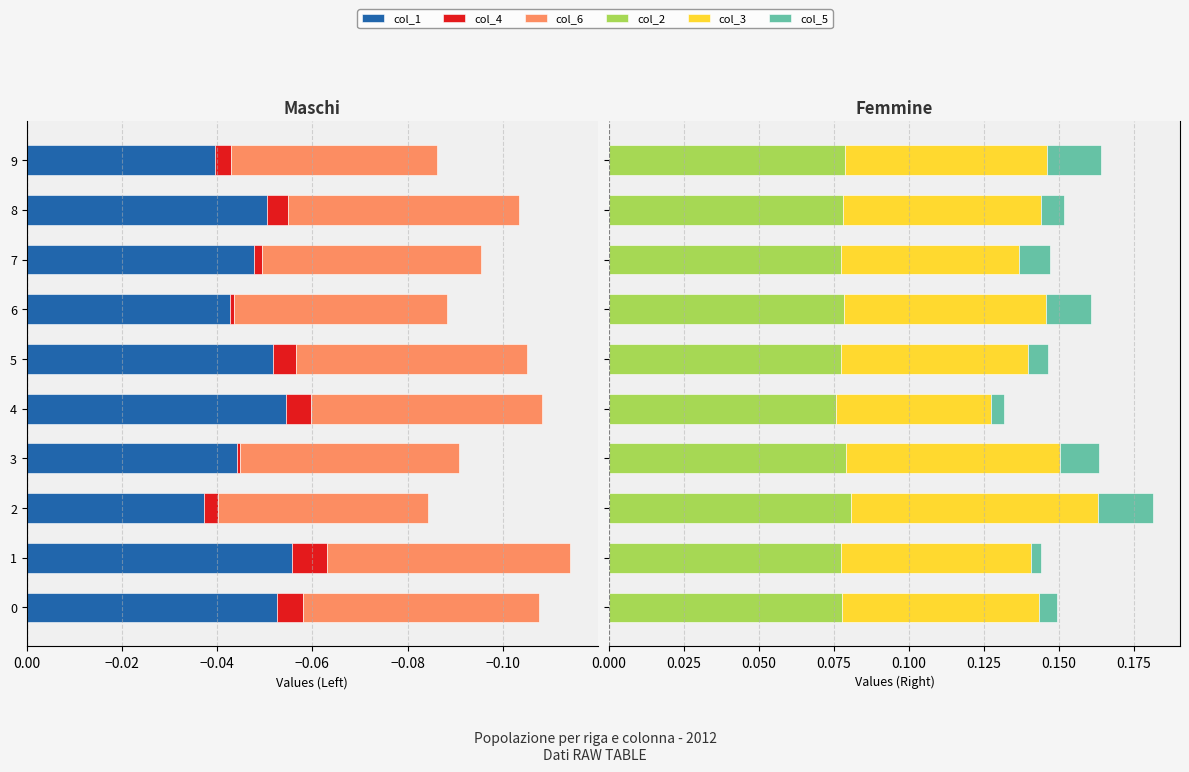

Which series has the largest total across all categories?

col_2